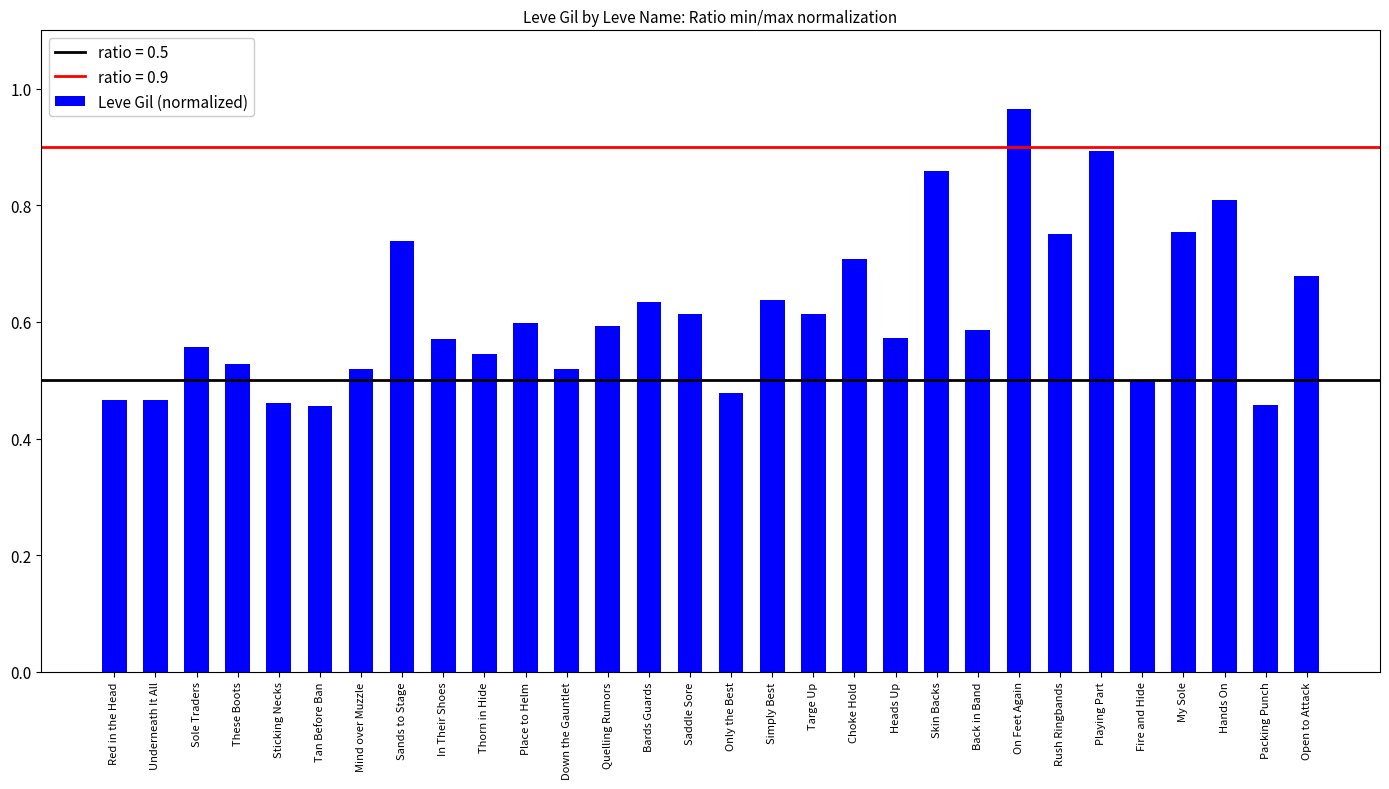

Does the chart contain stacked bars?

No